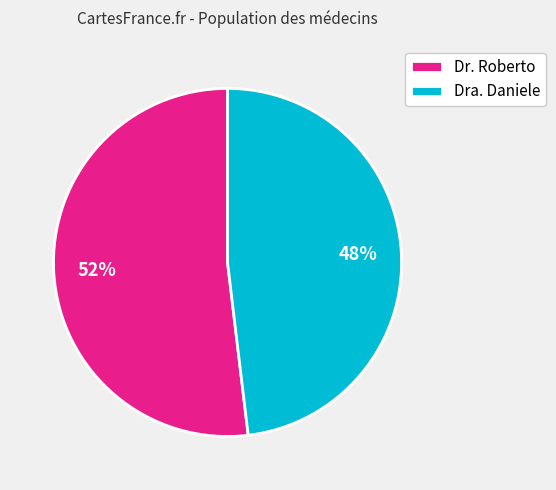

To the nearest percent, what percentage of the pie is Dra. Daniele?

48%